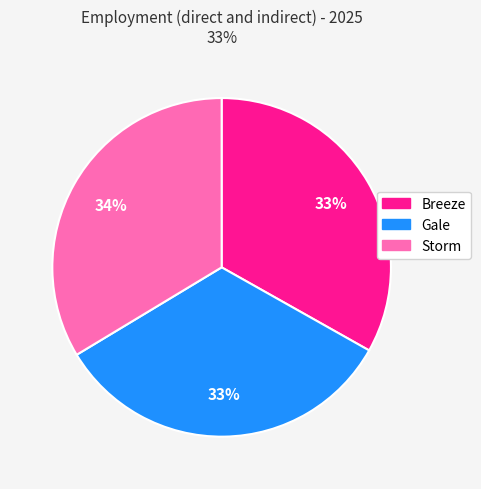

To the nearest percent, what portion does Gale represent?

33%